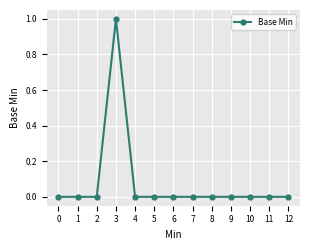

Does the chart display data point markers on the line(s)?

Yes